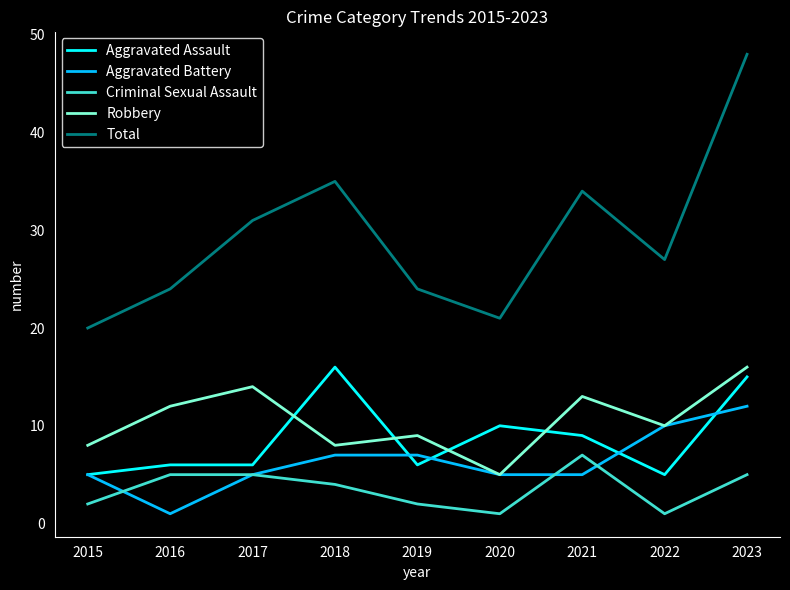

Between 2021 and 2023, which series saw the biggest shift?

Total